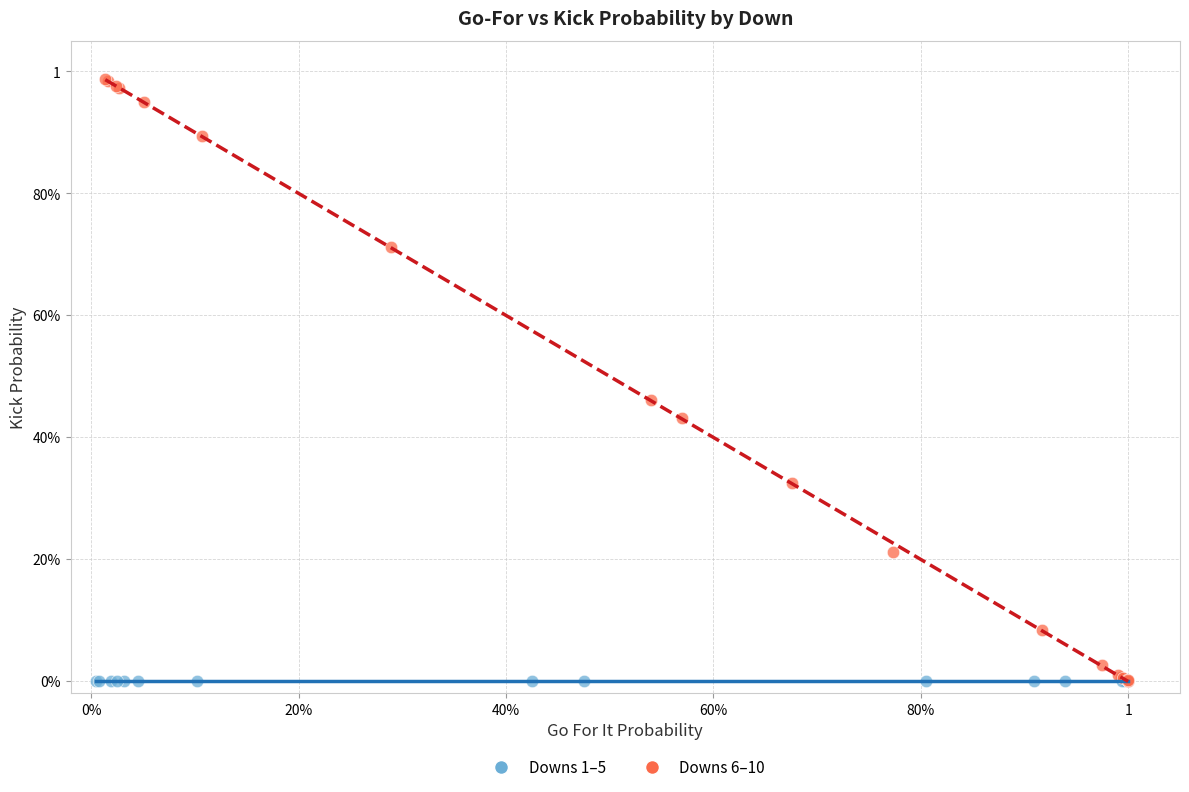

What are all the series names shown in the legend?

Downs 1–5, Downs 6–10